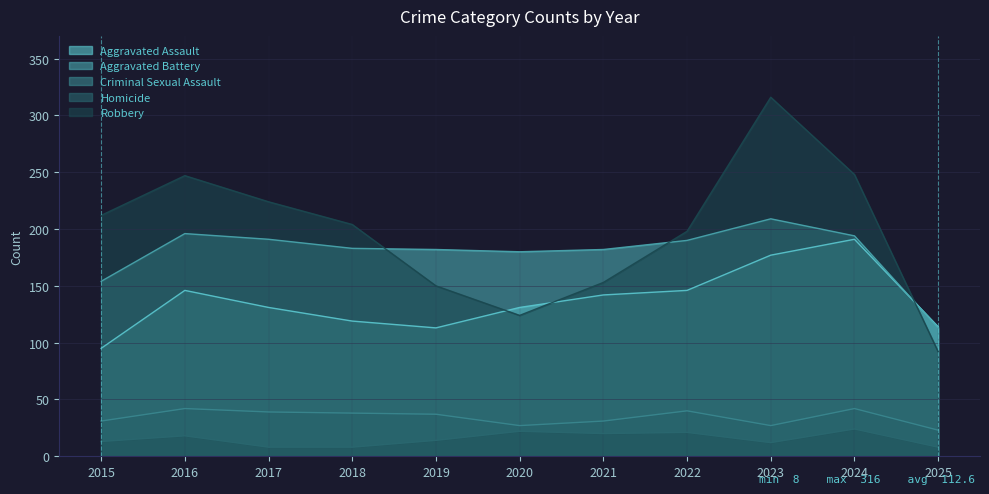

What is the total value across all series at 2021?

528